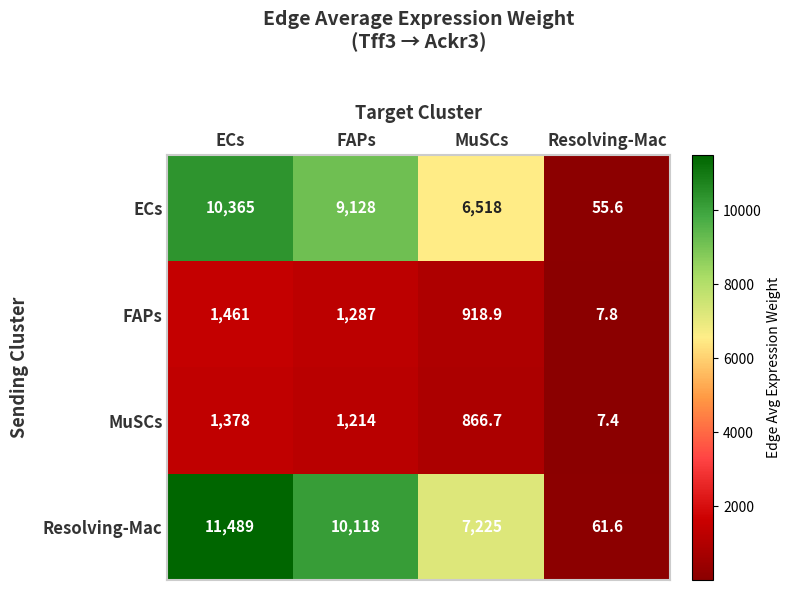

What is the approximate value of ECs at ECs?

10365.0